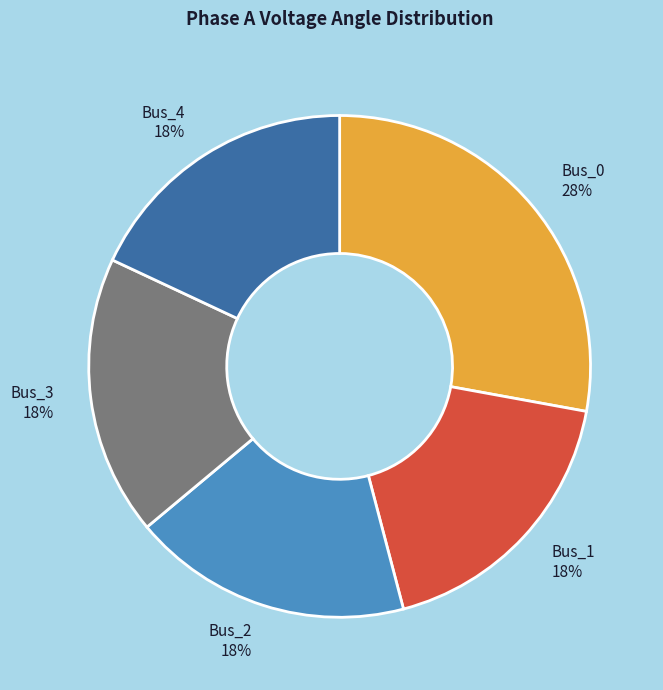

What is the ratio of the value at Bus_4 to the value at Bus_1?

1.0